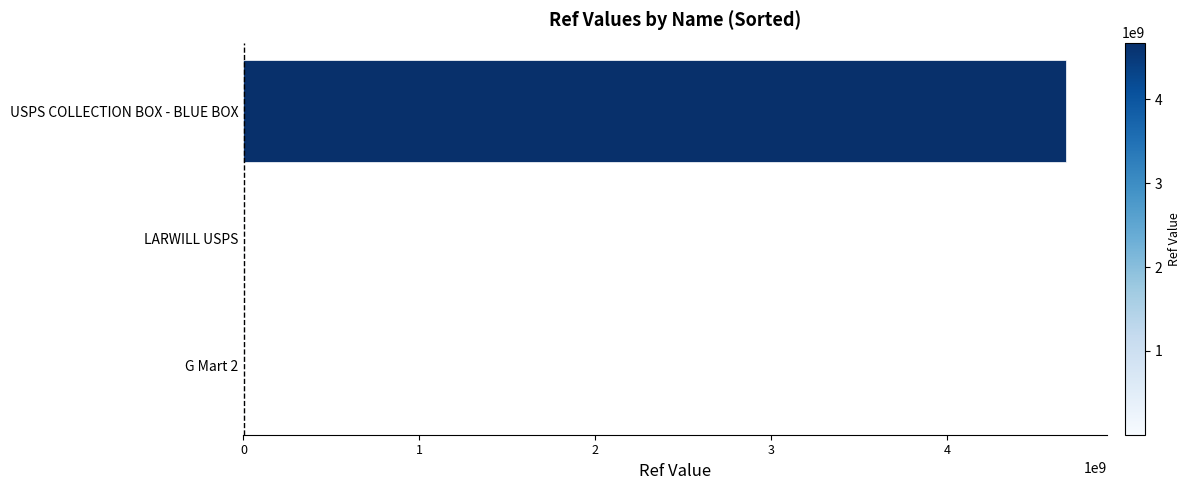

Count the number of data series in this chart.

1